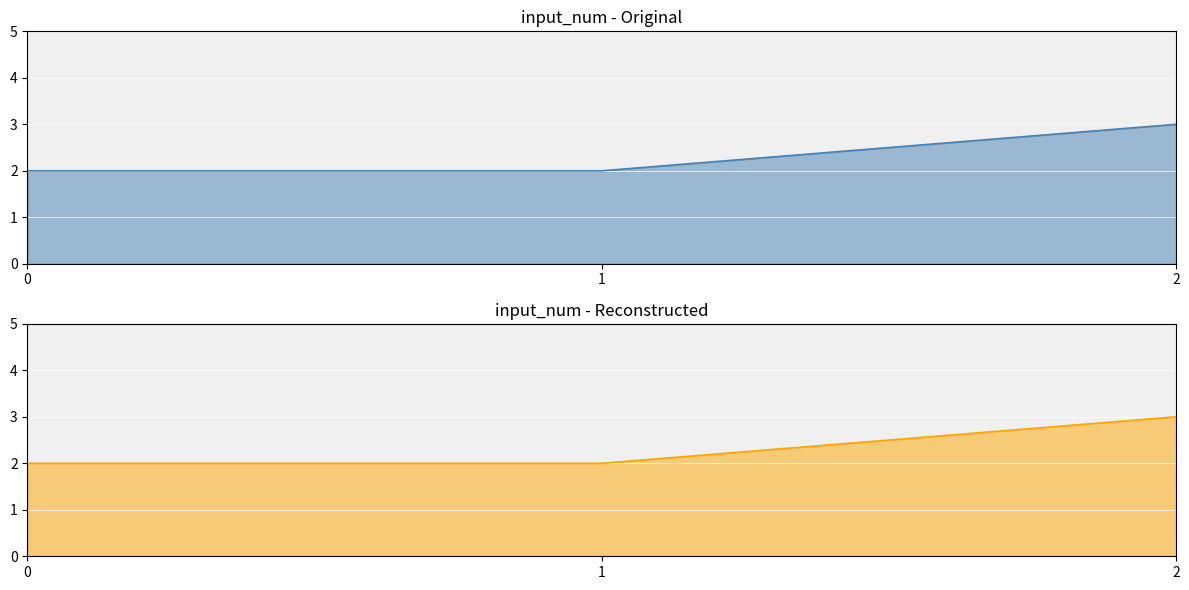

How many series are shown in this chart?

2